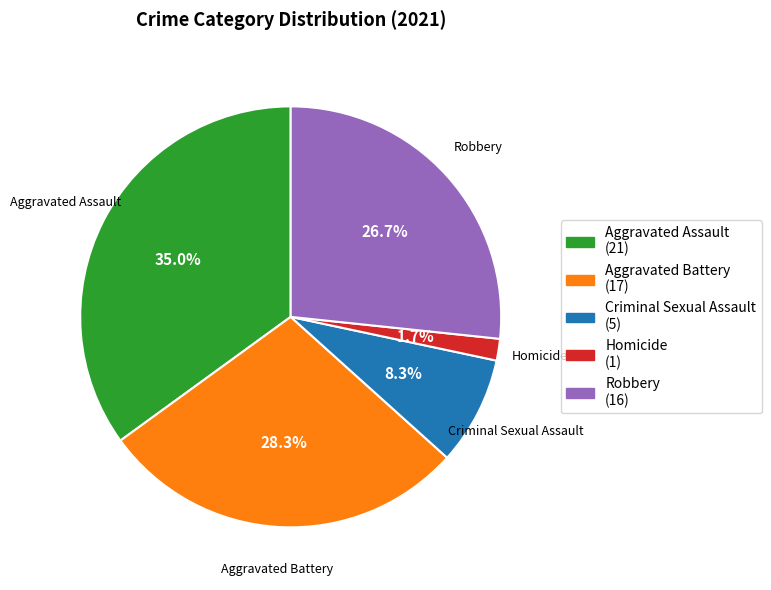

Does Homicide represent more than half of the total?

No